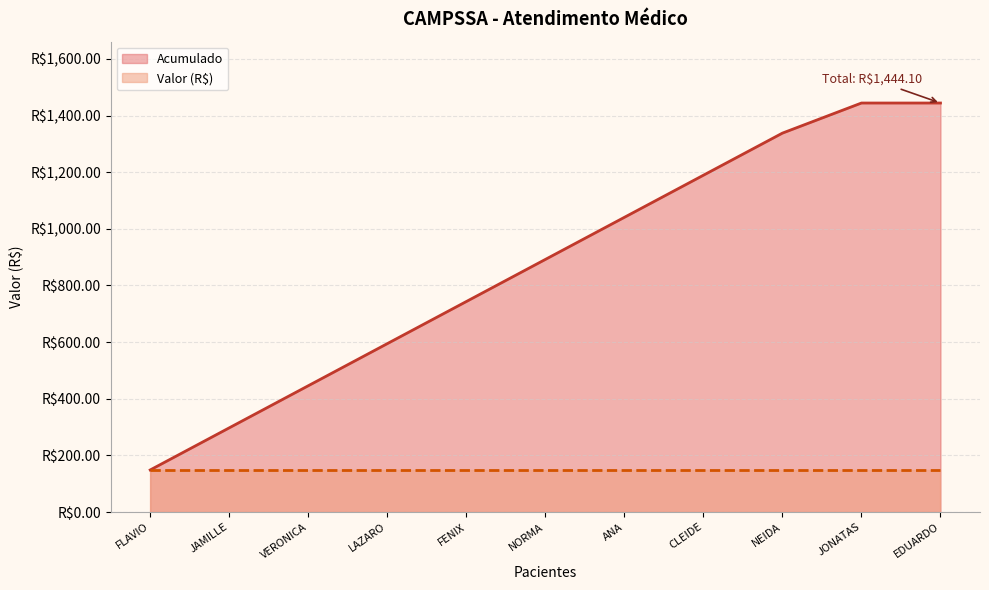

What is the minimum value shown in the chart?

148.7